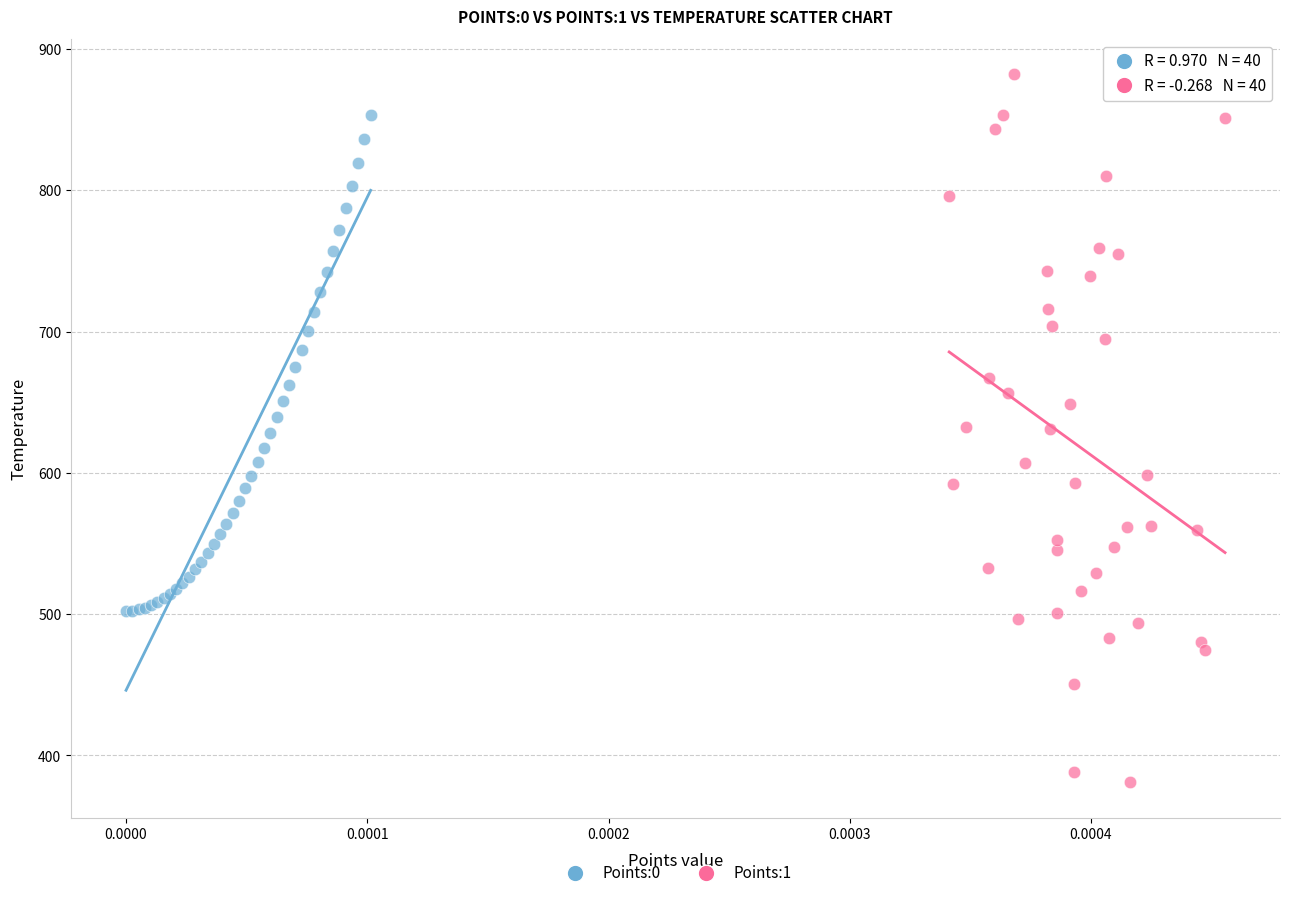

Which series has the widest spread of Y values?

Points:1